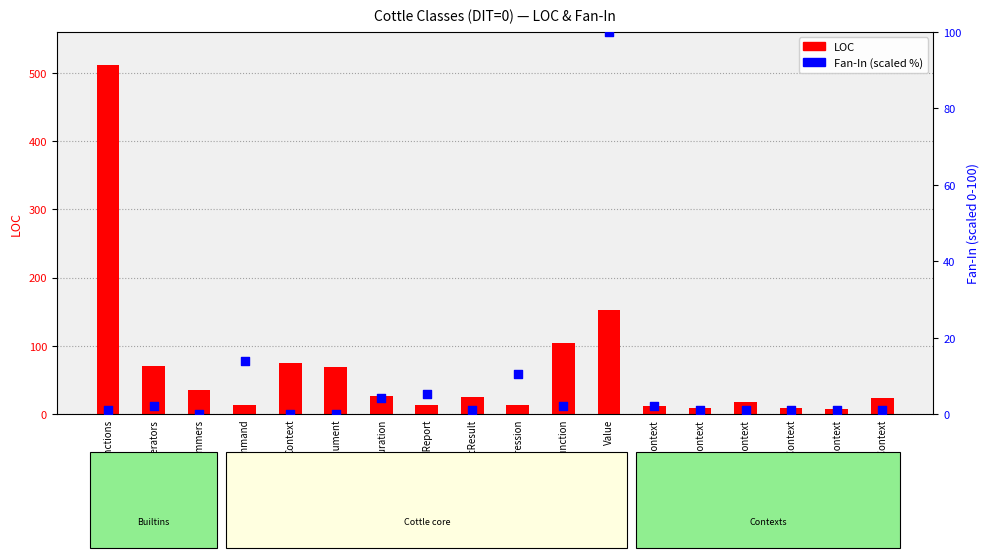

At how many categories does at least one series exceed 504?

1